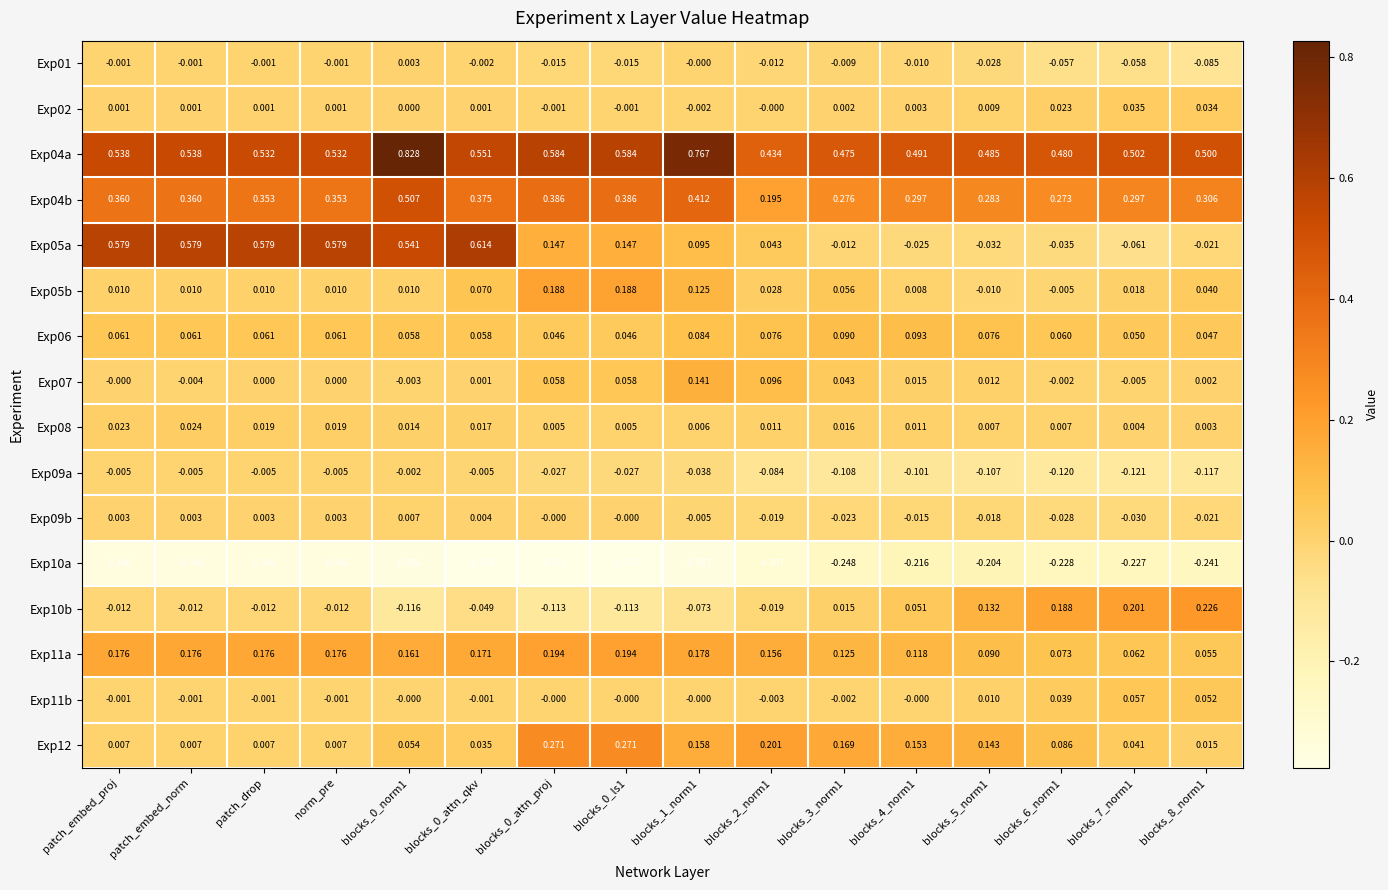

At how many categories does at least one series exceed 0?

16